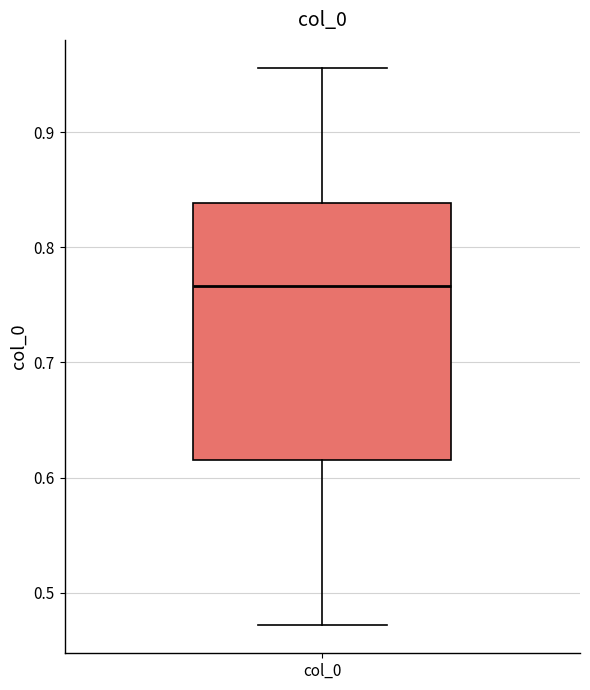

Read this box plot against the y-axis: the position of the median line, the range covered by the box, and the ends of both whiskers. The values are not printed on the chart, so give them approximately, as read against the axis.

median 0.77, box 0.62 to 0.84, whiskers 0.47 to 0.96